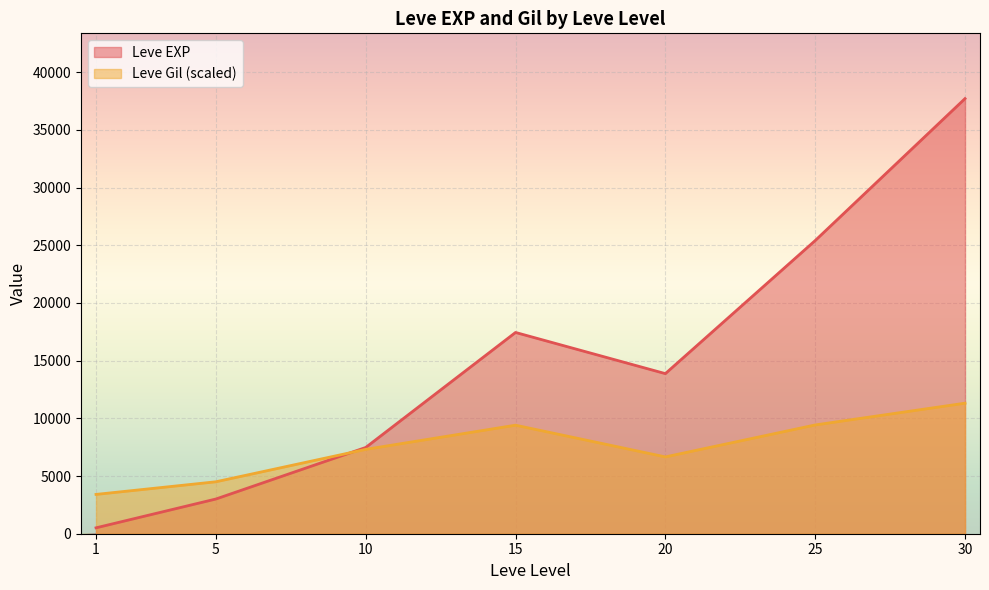

What is the sum of the Leve Gil values at 20 and 15?

411